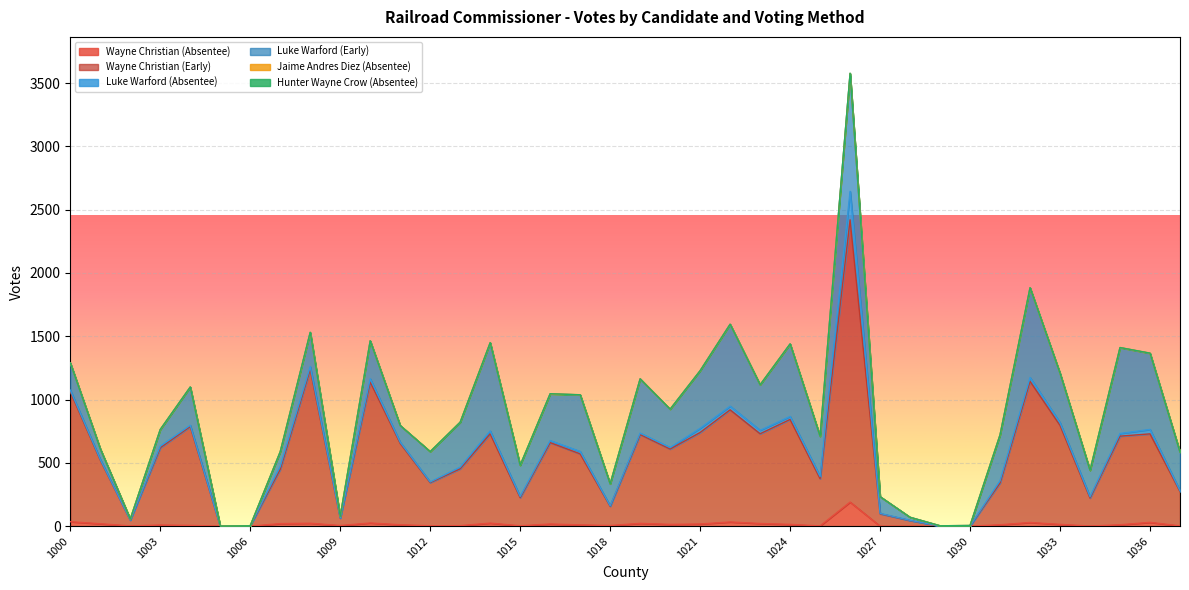

How many lines are shown in the chart?

6